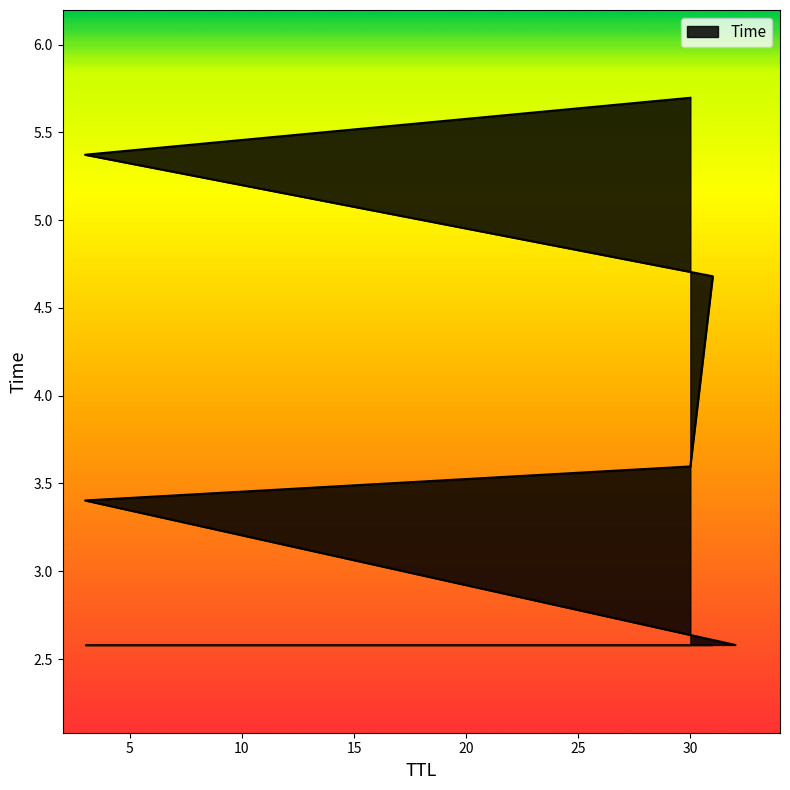

Reading left to right, transcribe all the data shown in this chart.

2.6	3.4	3.6	4.7	5.4	5.7